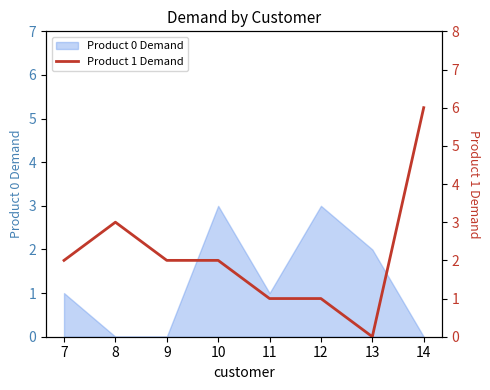

The Product 0 Demand series shows 1 at 14. True or false?

False